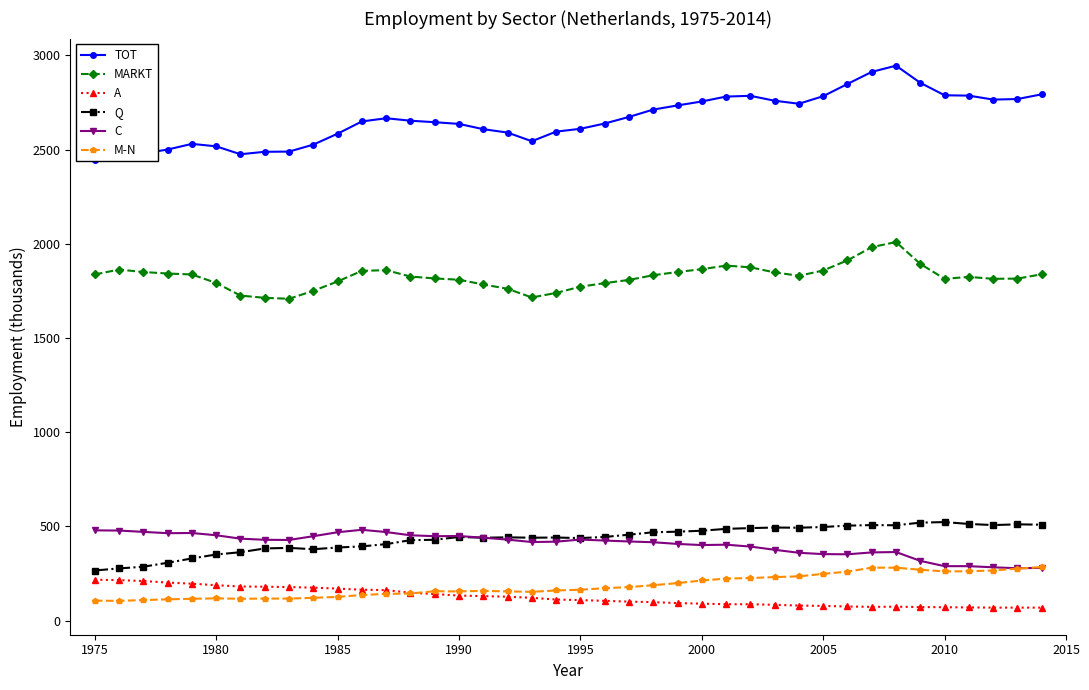

The M-N series shows 164 at 1995. True or false?

True